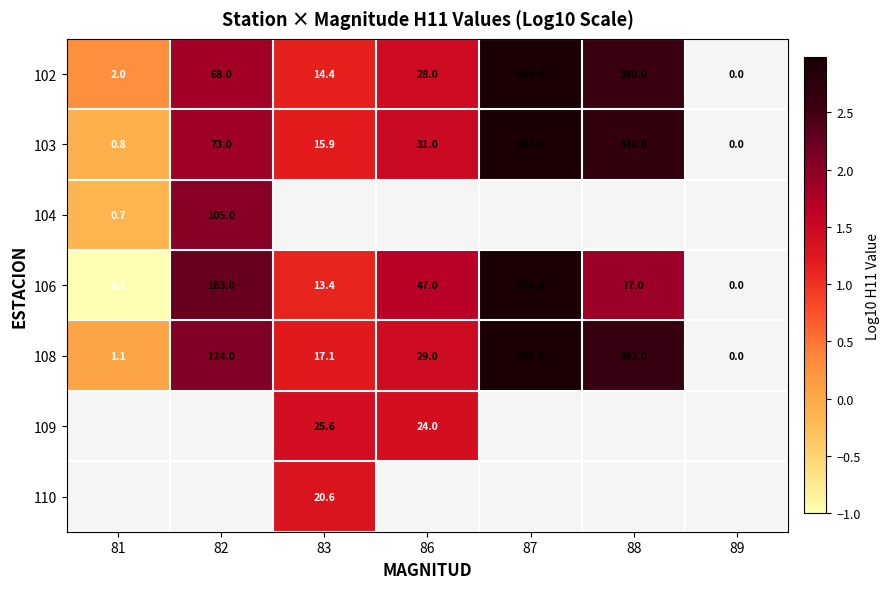

How many values in 104 are below zero?

1